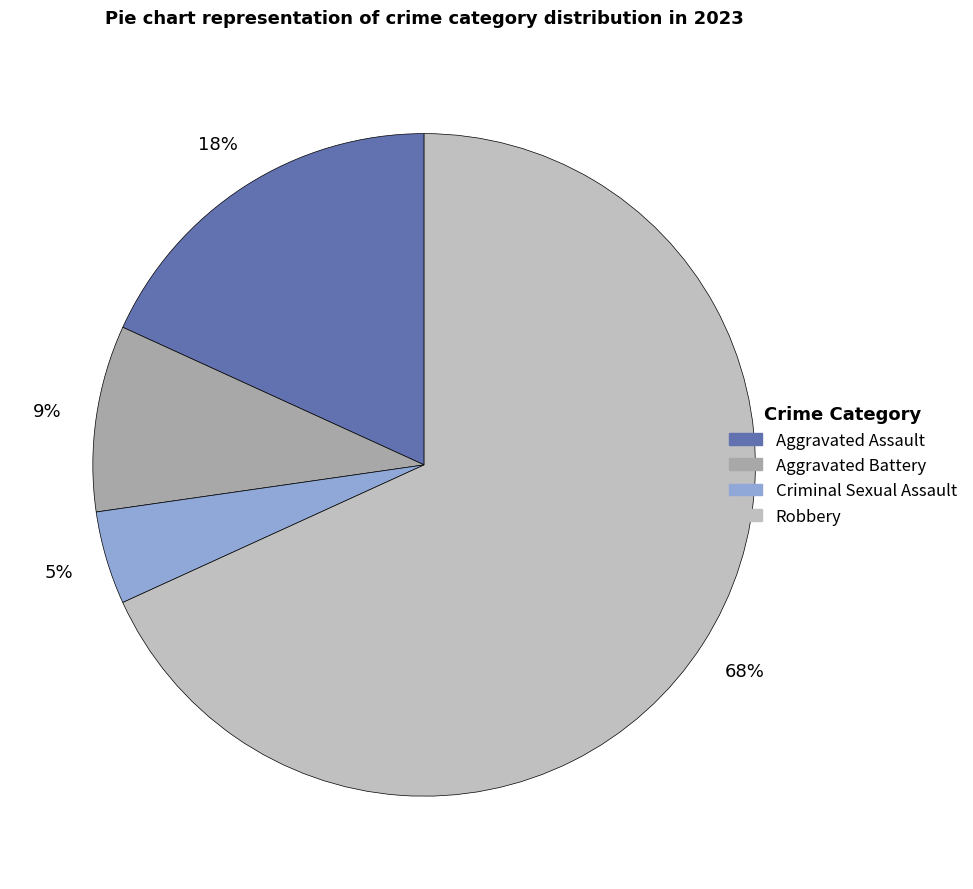

Approximately how many times larger is the value at Aggravated Assault compared to Aggravated Battery?

2.0